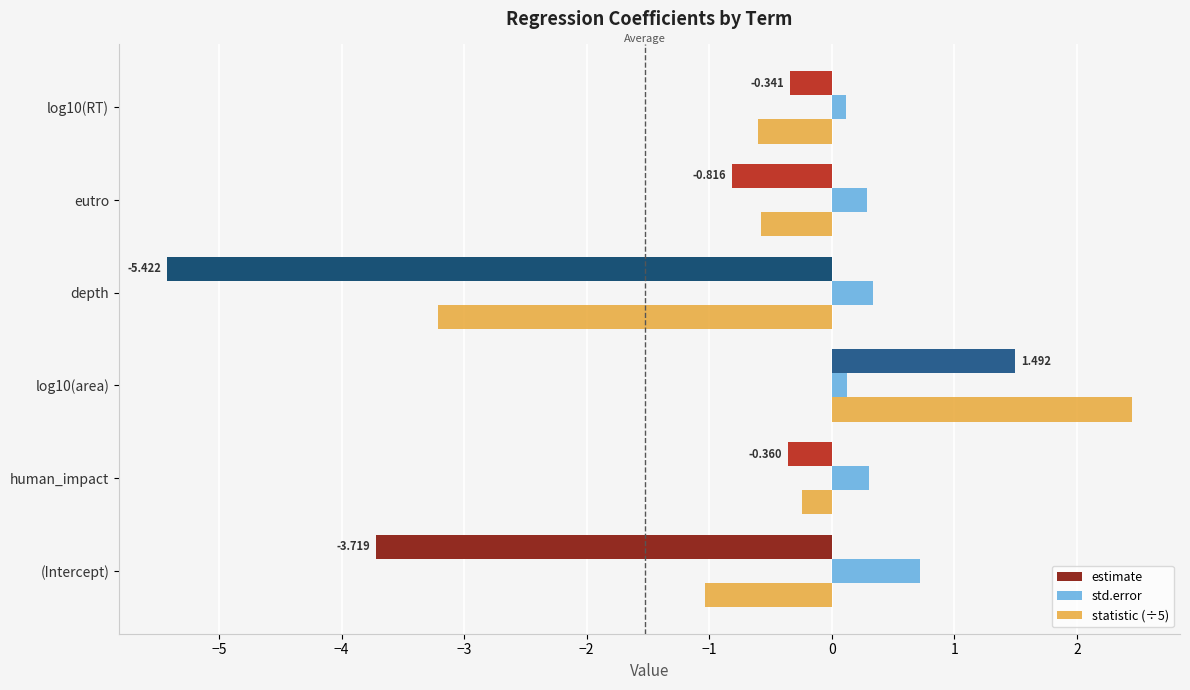

Which series has the largest range (max minus min)?

estimate